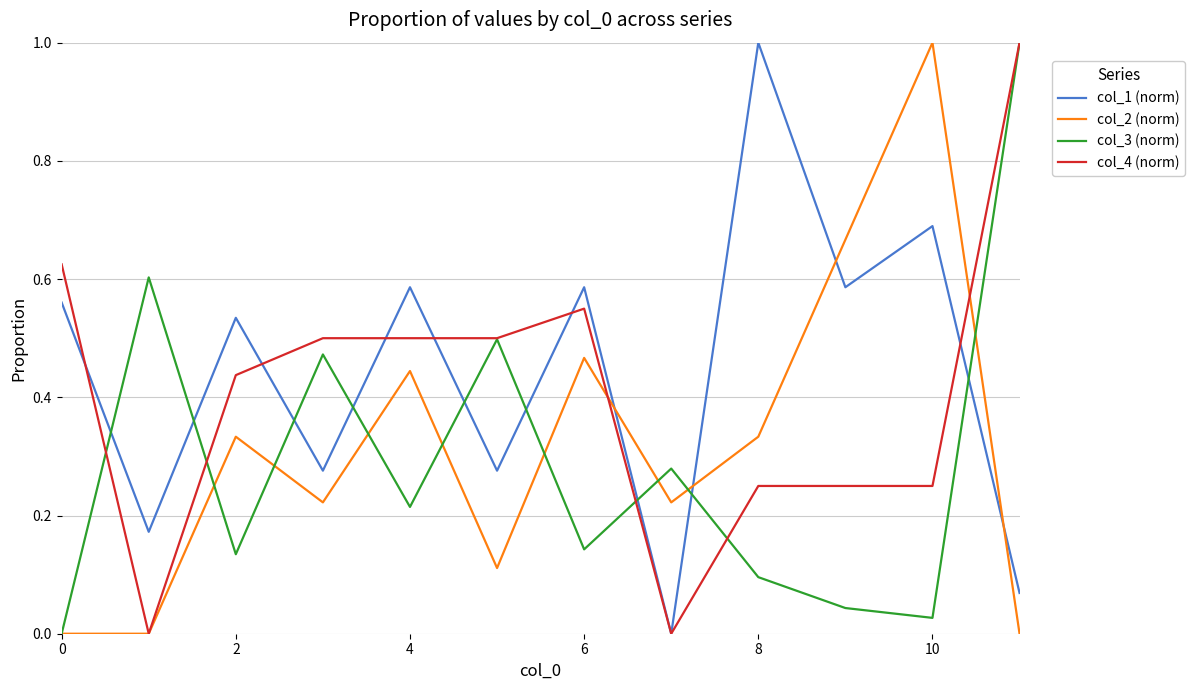

Which series has the largest total across all categories?

col_1 (norm)